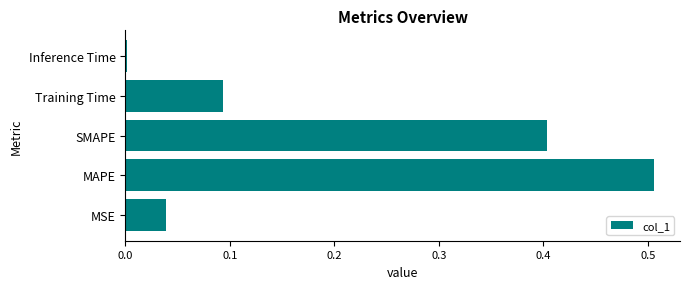

The value at SMAPE is 0.4. True or false?

True